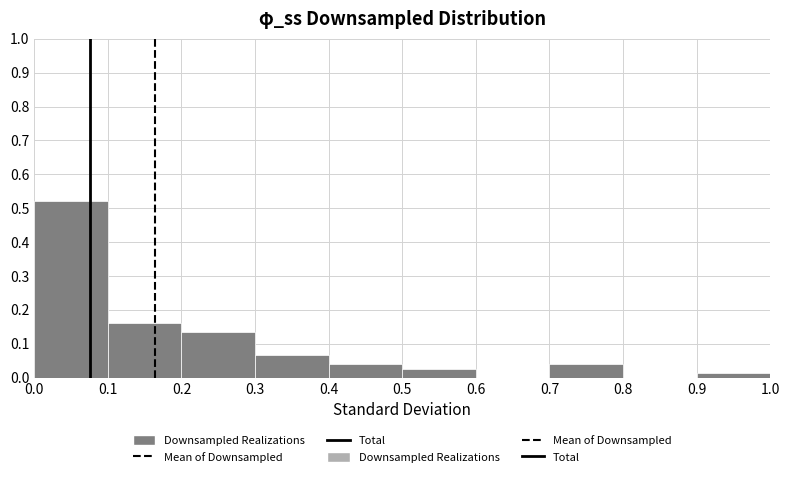

How tall is the bar that spans 0.1 to 0.2 on the x-axis? The values are not printed on the chart, so give them approximately, as read against the axis.

0.16